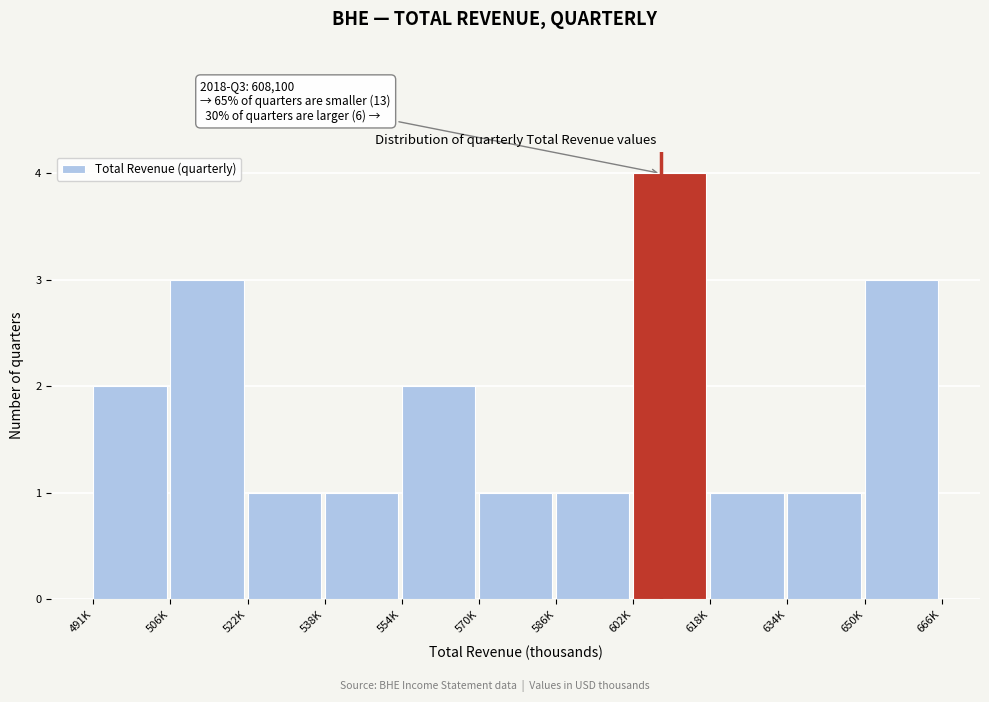

Reading left to right, what are all the values shown in this chart?

2	3	1	1	2	1	1	4	1	1	3